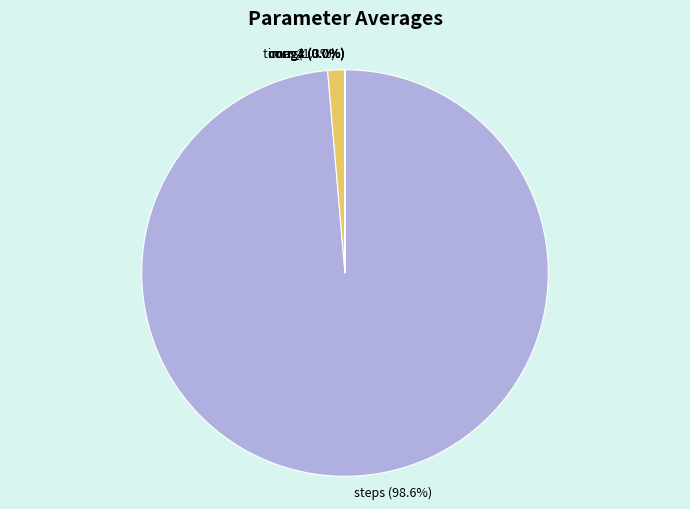

What is the largest slice in the pie chart?

steps